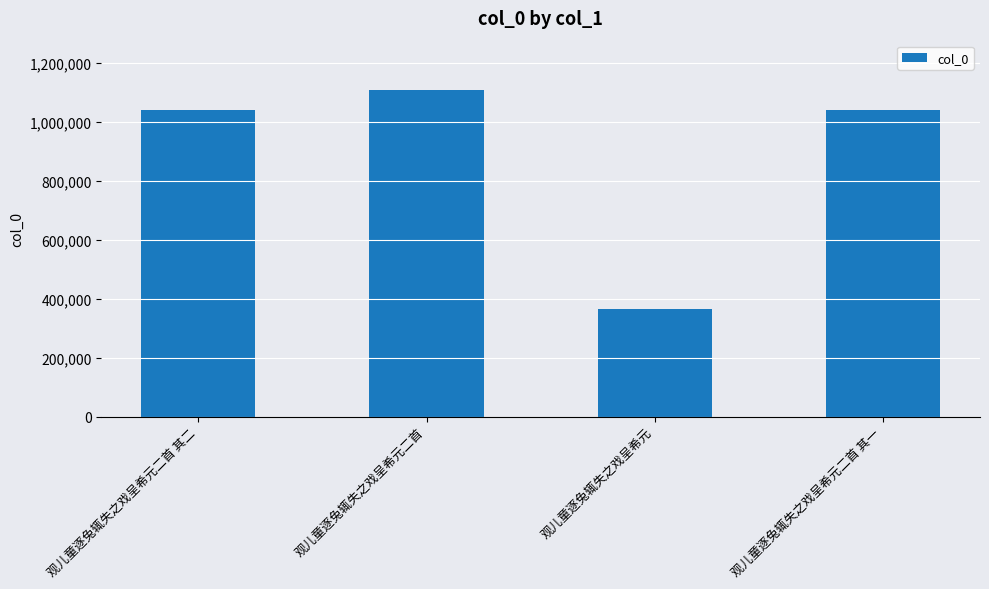

How many values are below 1042415?

2